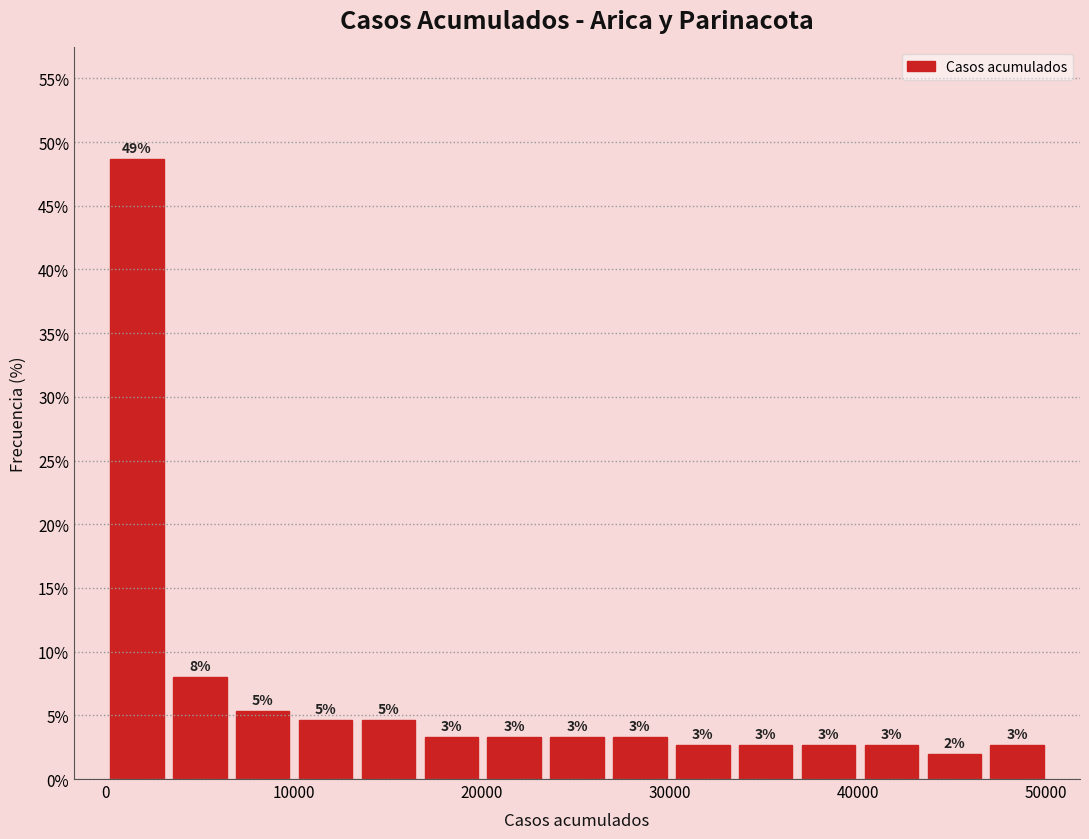

Read against the x-axis, roughly where is the centre of the tallest bar?

2000